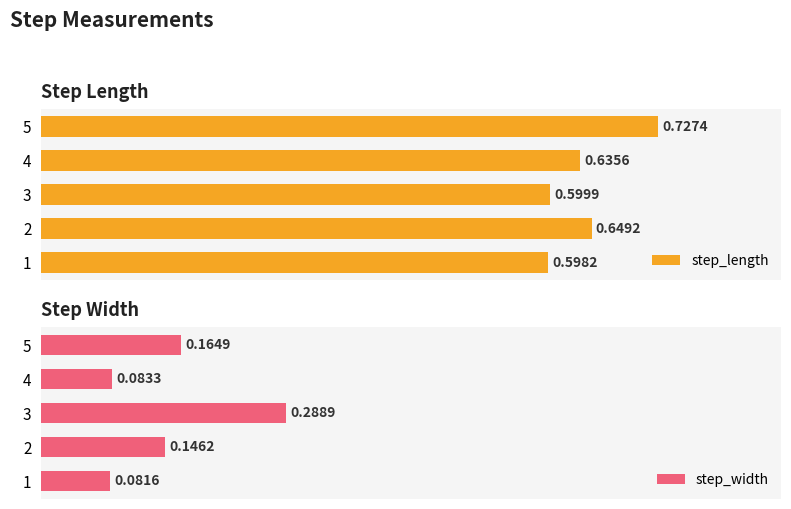

What is the sum of all step_width values?

0.8